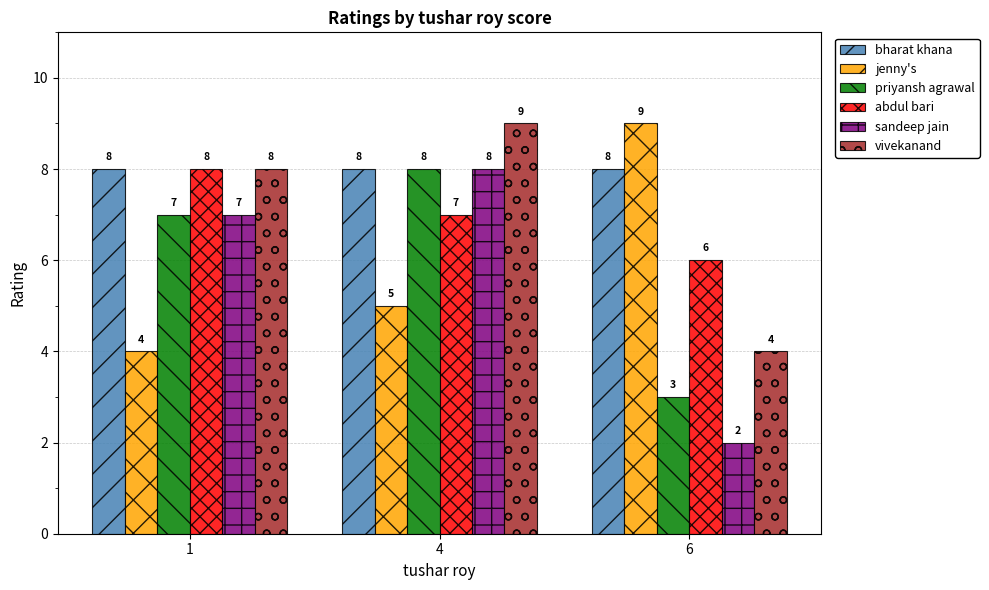

How many data points in priyansh agrawal are less than 7?

1